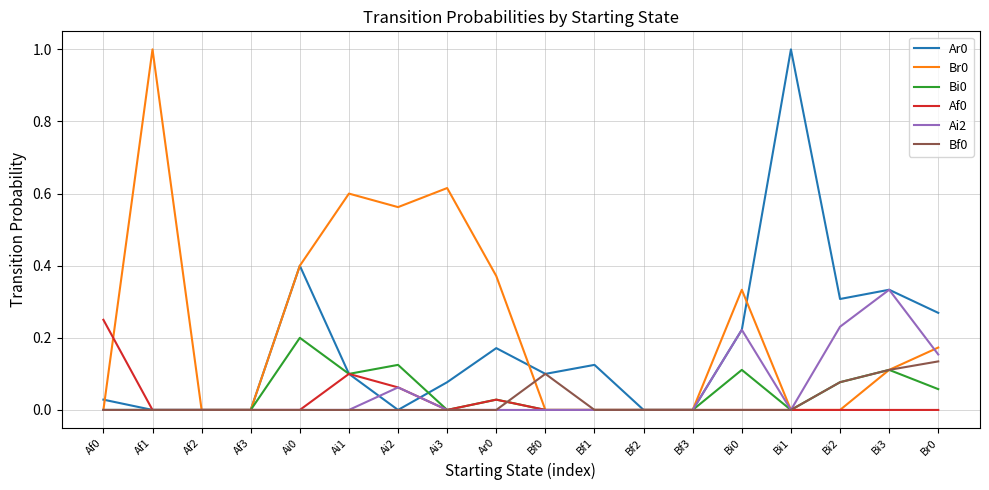

What is the maximum value shown in the chart?

1.0